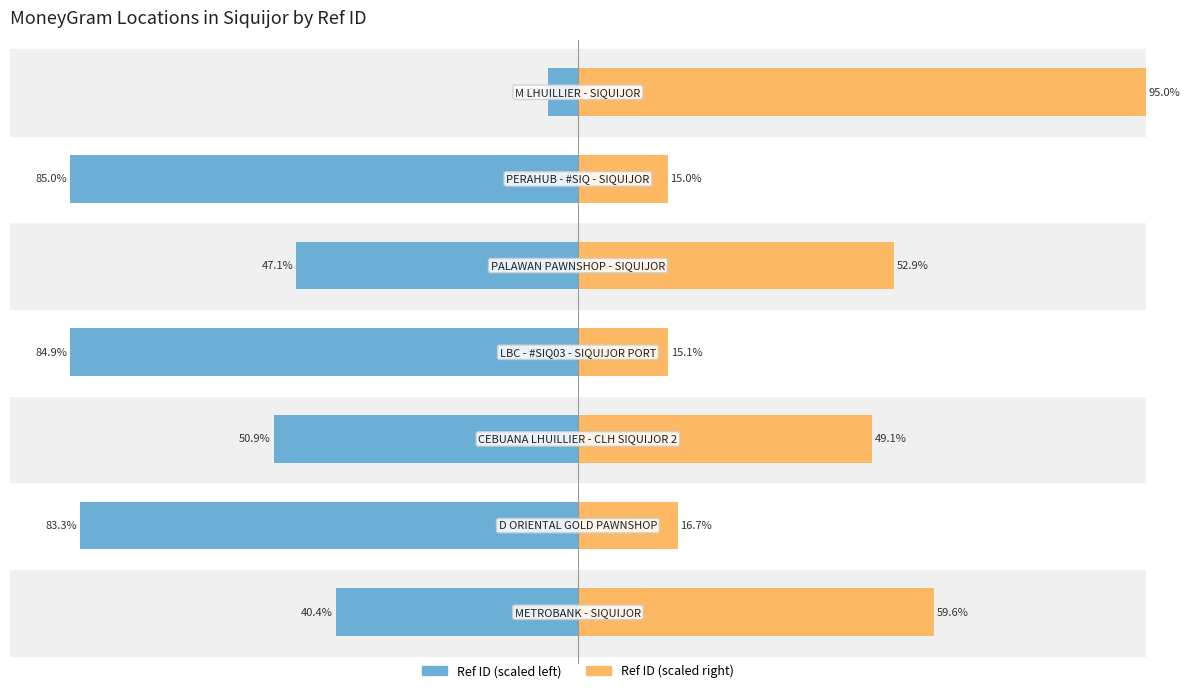

Rank the series at 3 from highest to lowest value.

Ref ID (scaled right), Ref ID (scaled left)